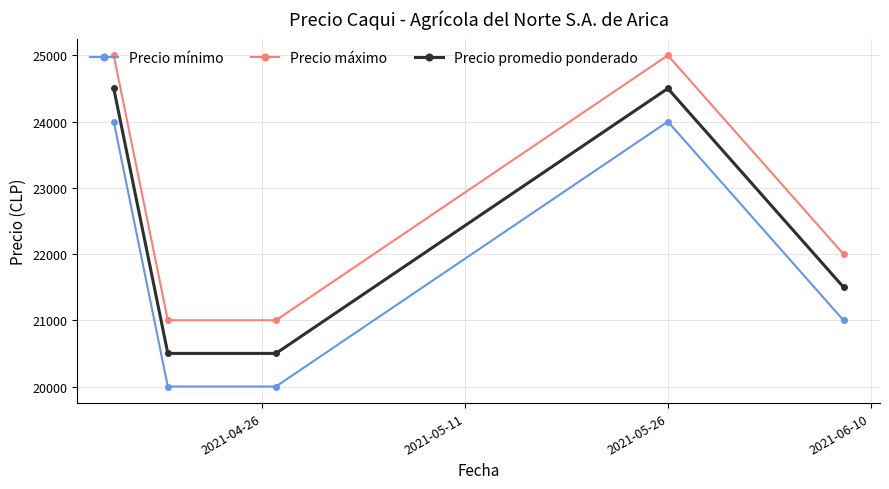

What is the value of the Precio mínimo point at the 3rd from the left?

20000